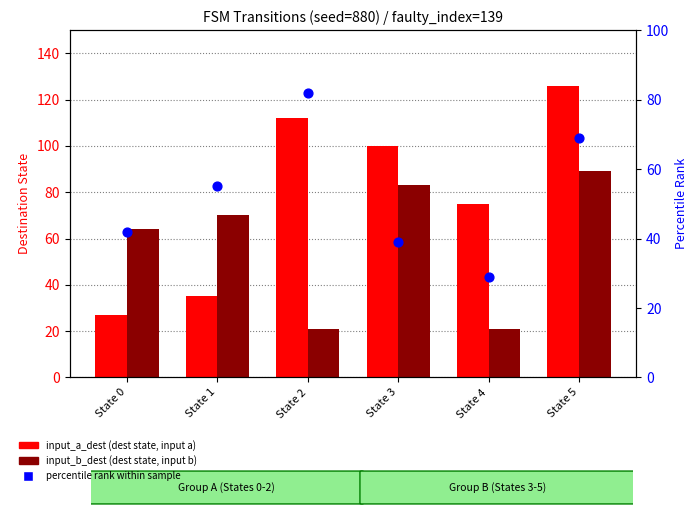

Is the value of input_a_dest at State 4 greater than the value of percentile rank at State 0?

Yes